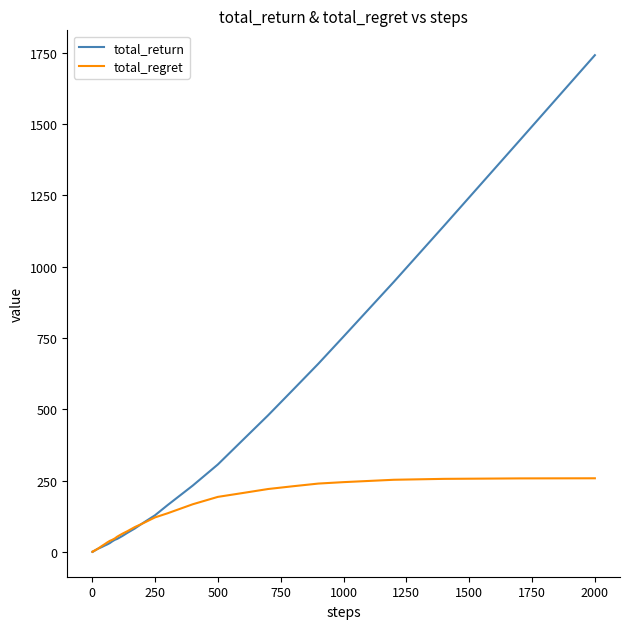

Which series ends up on top after the final intersection of total_regret and total_return?

total_return